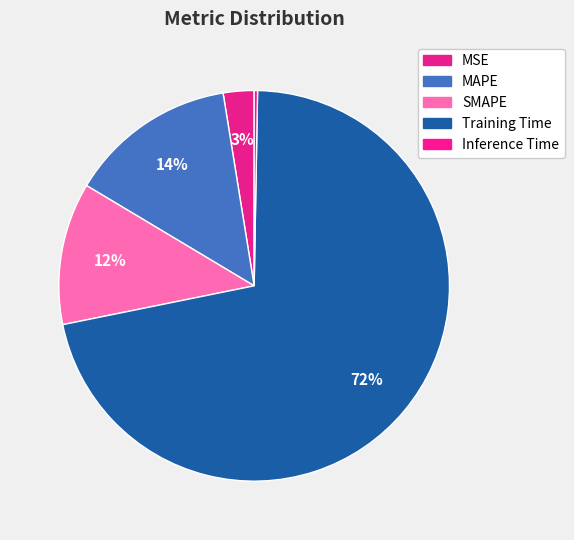

What percentage is the SMAPE slice, to the nearest percent?

12%